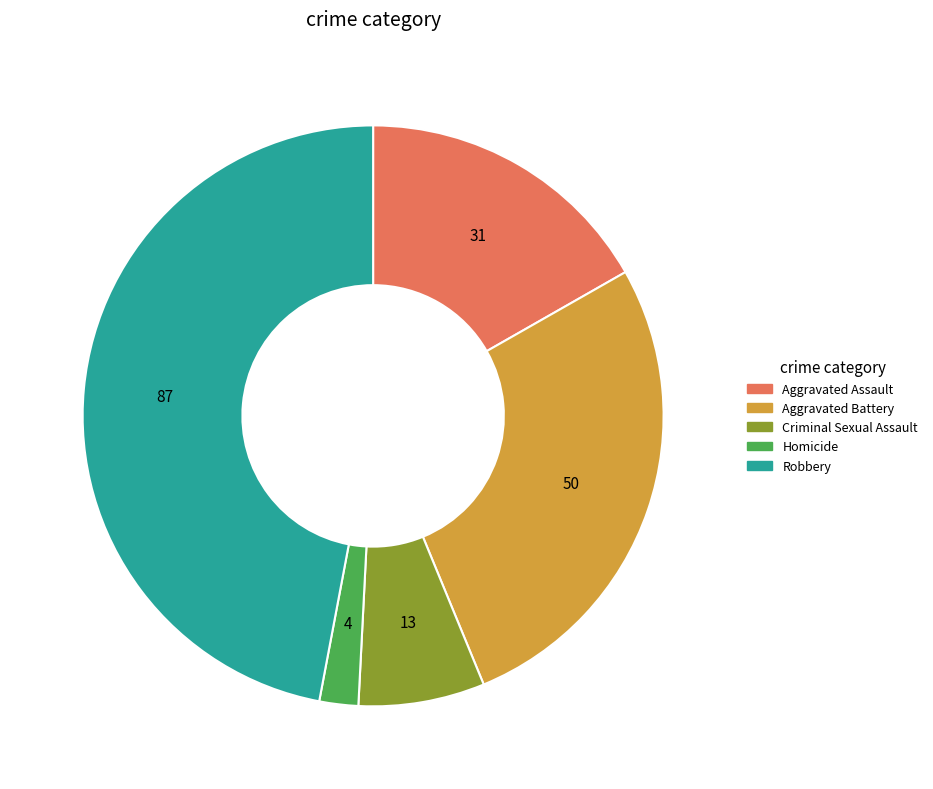

What is the largest slice in the pie chart?

Robbery